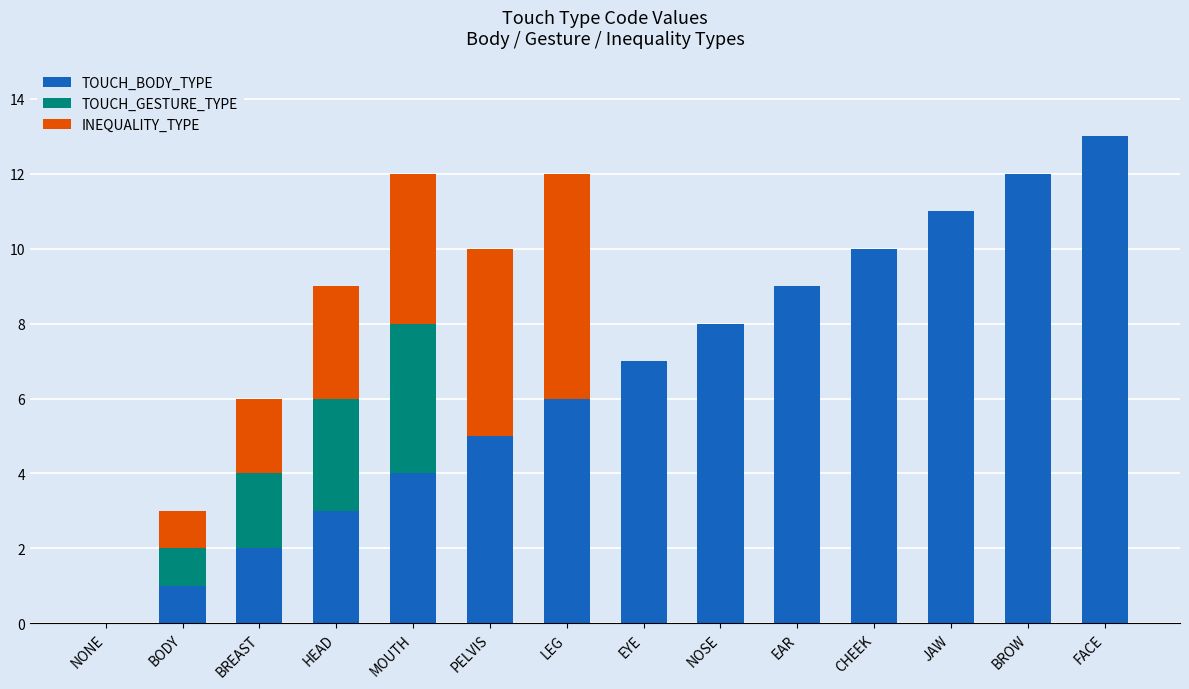

The TOUCH_BODY_TYPE series shows 6 at EAR. True or false?

False